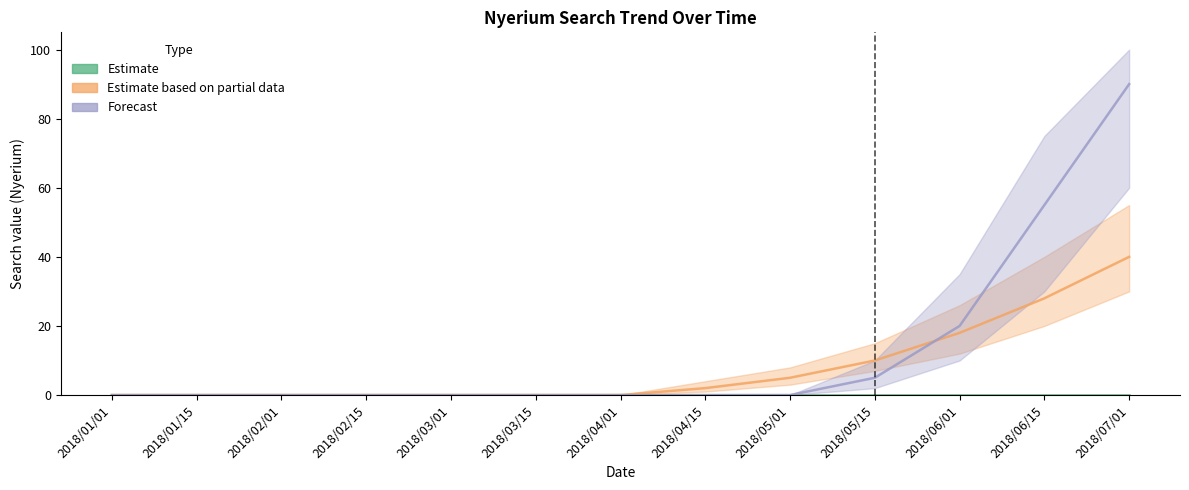

Rank the series at 2018/01/15 from highest to lowest value.

Estimate based on partial data, Forecast